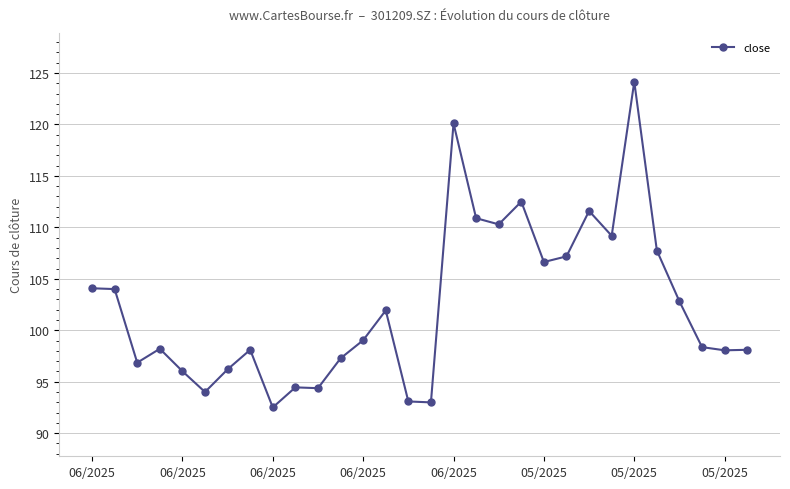

What is the value of the 13th point from the left?

99.0